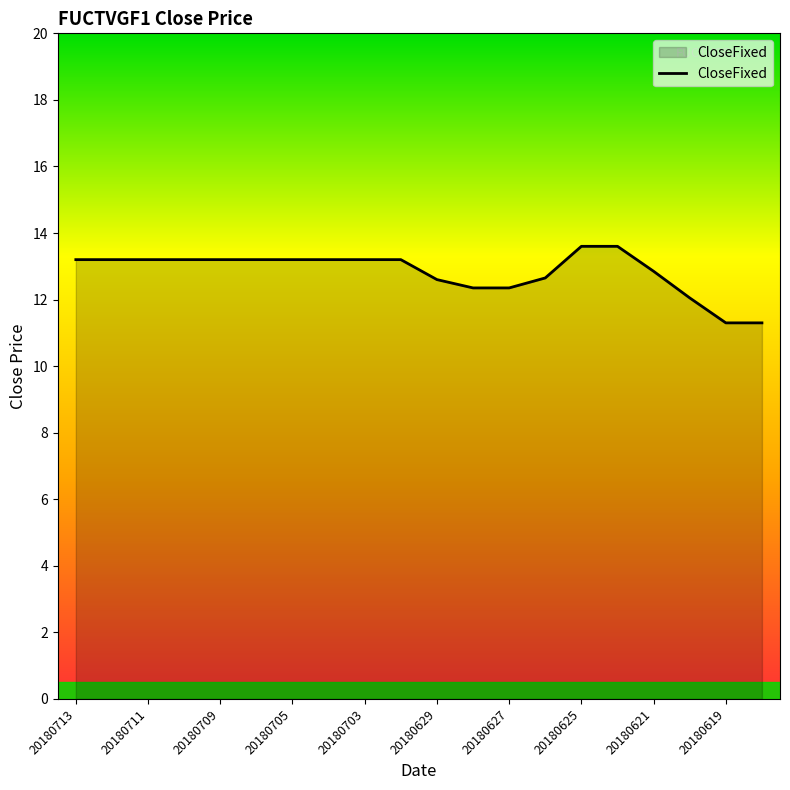

What is the smallest value displayed?

11.3